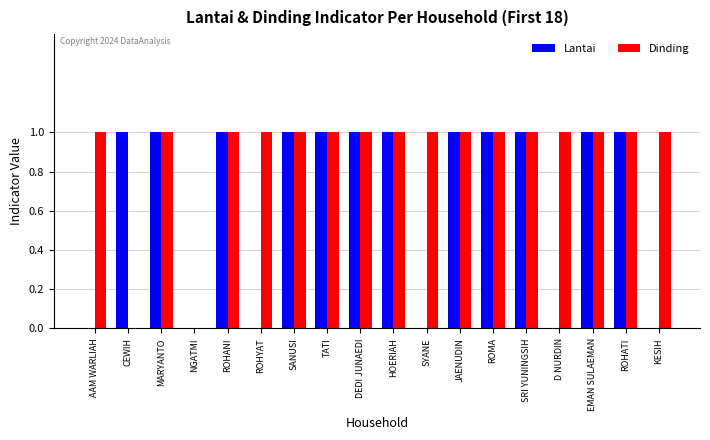

Is it true that Lantai equals 1 at MARYANTO?

True